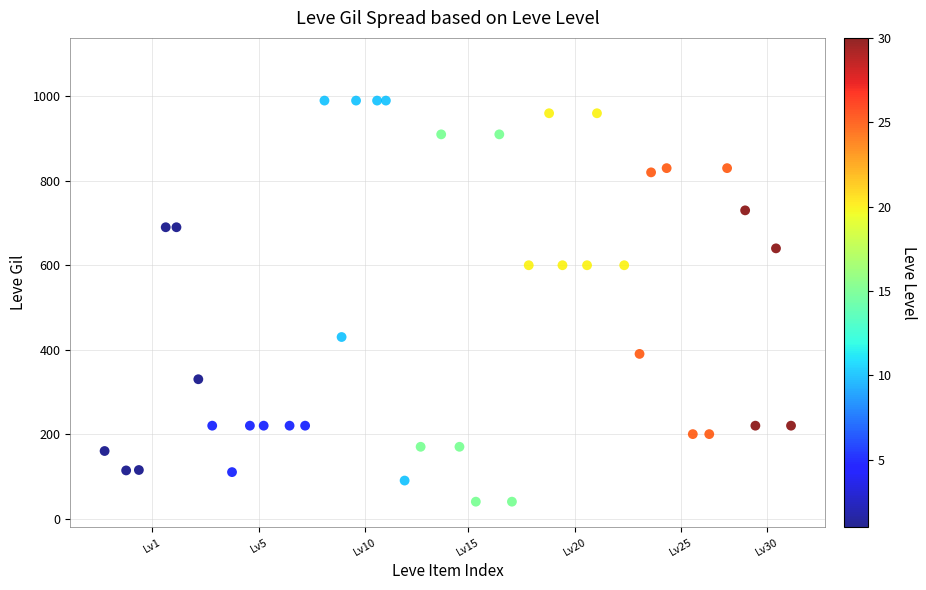

What is the range of Y values (max minus min)?

950